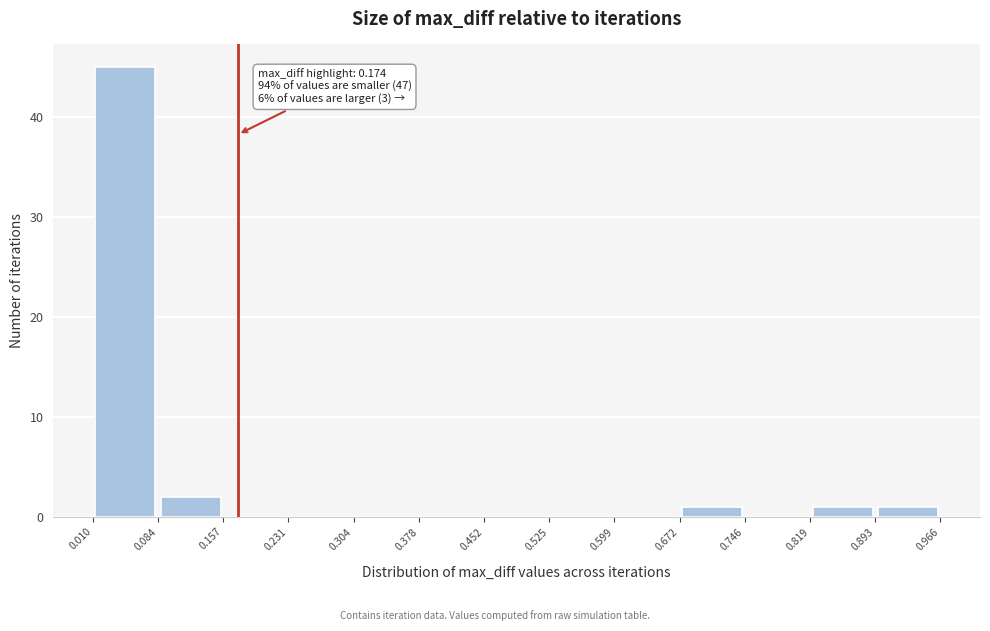

Which range on the x-axis has the tallest bar?

0.010 to 0.084